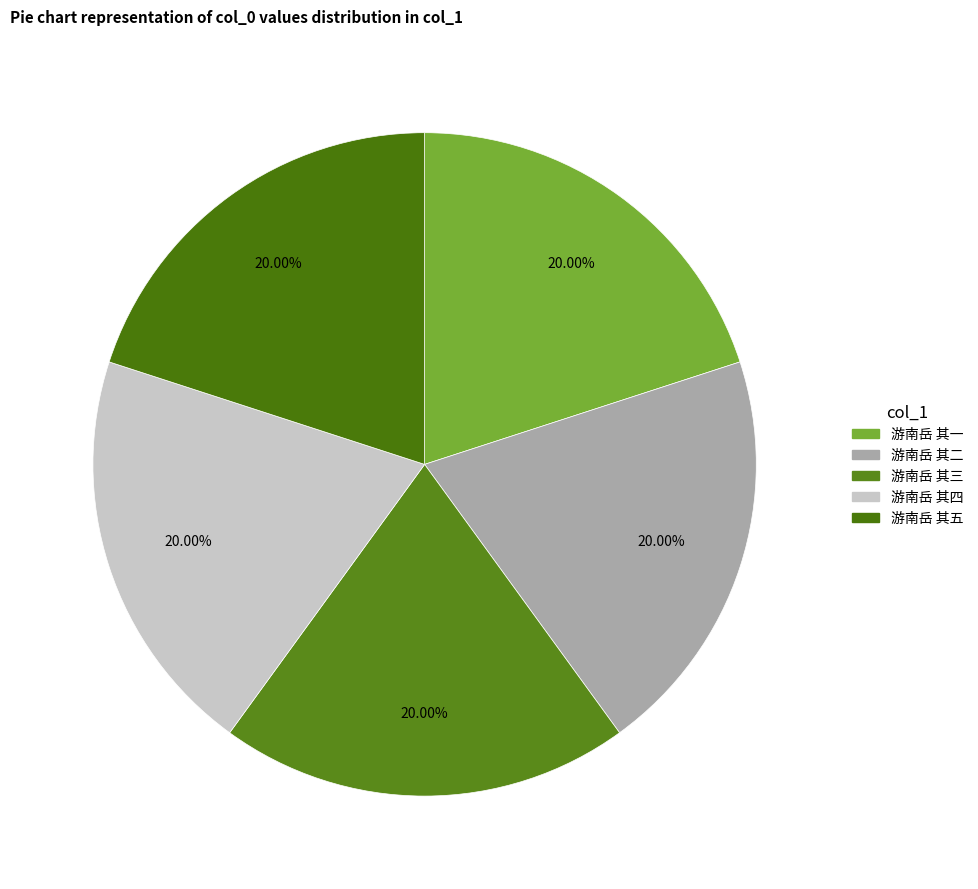

To the nearest percent, what portion does 游南岳 其五 represent?

20%